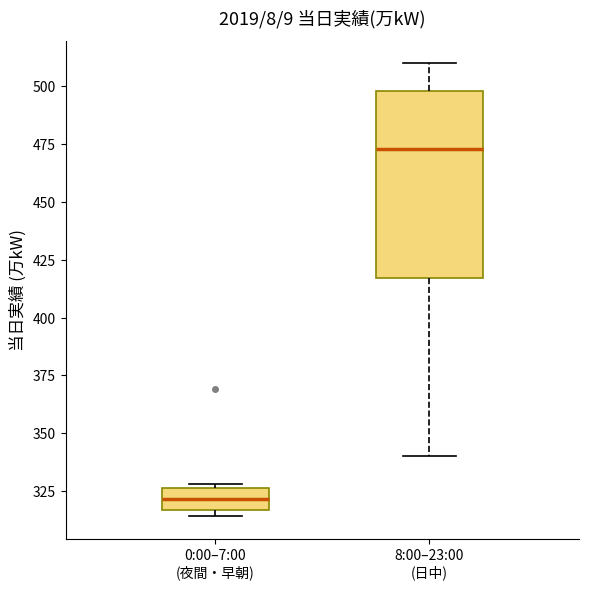

Reading left to right, transcribe this box plot: for each box, give where its median line is, the range the box spans, and where its two whiskers end, as read against the y-axis. The values are not printed on the chart, so give them approximately, as read against the axis.

0:00–7:00 (夜間・早朝): median 320, box 315 to 325, whiskers 315 (just below the box's lower edge) to 330
8:00–23:00 (日中): median 475, box 415 to 500, whiskers 340 to 510